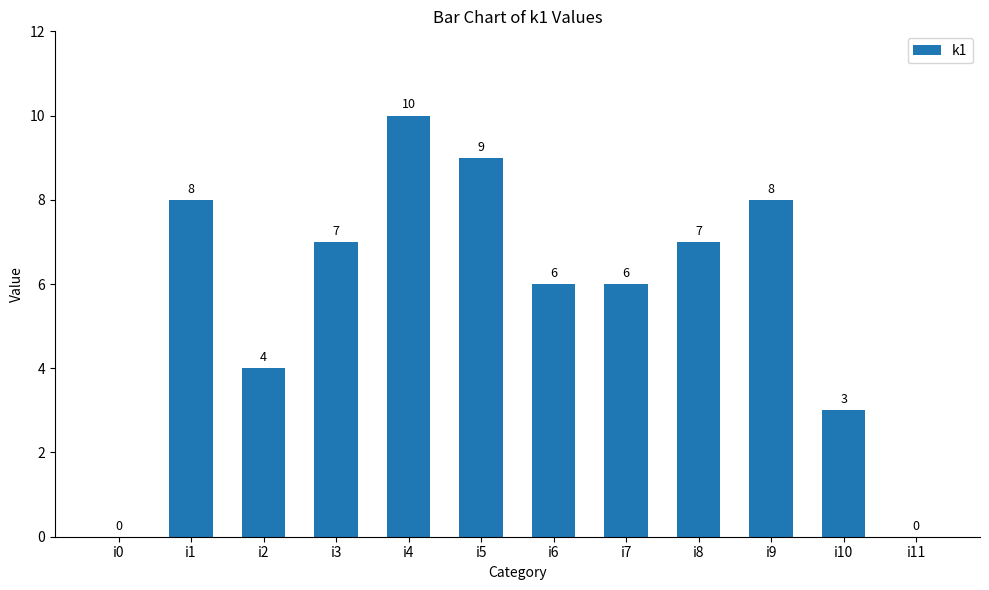

At which category does the chart reach its peak across all series?

i4